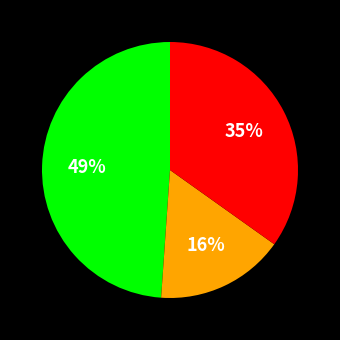

To the nearest percent, what is the difference between the largest and smallest slice percentages?

33%